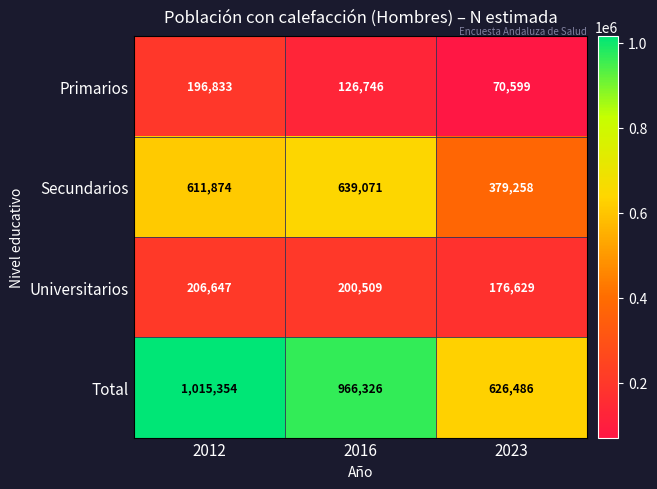

How many series are shown in this chart?

4